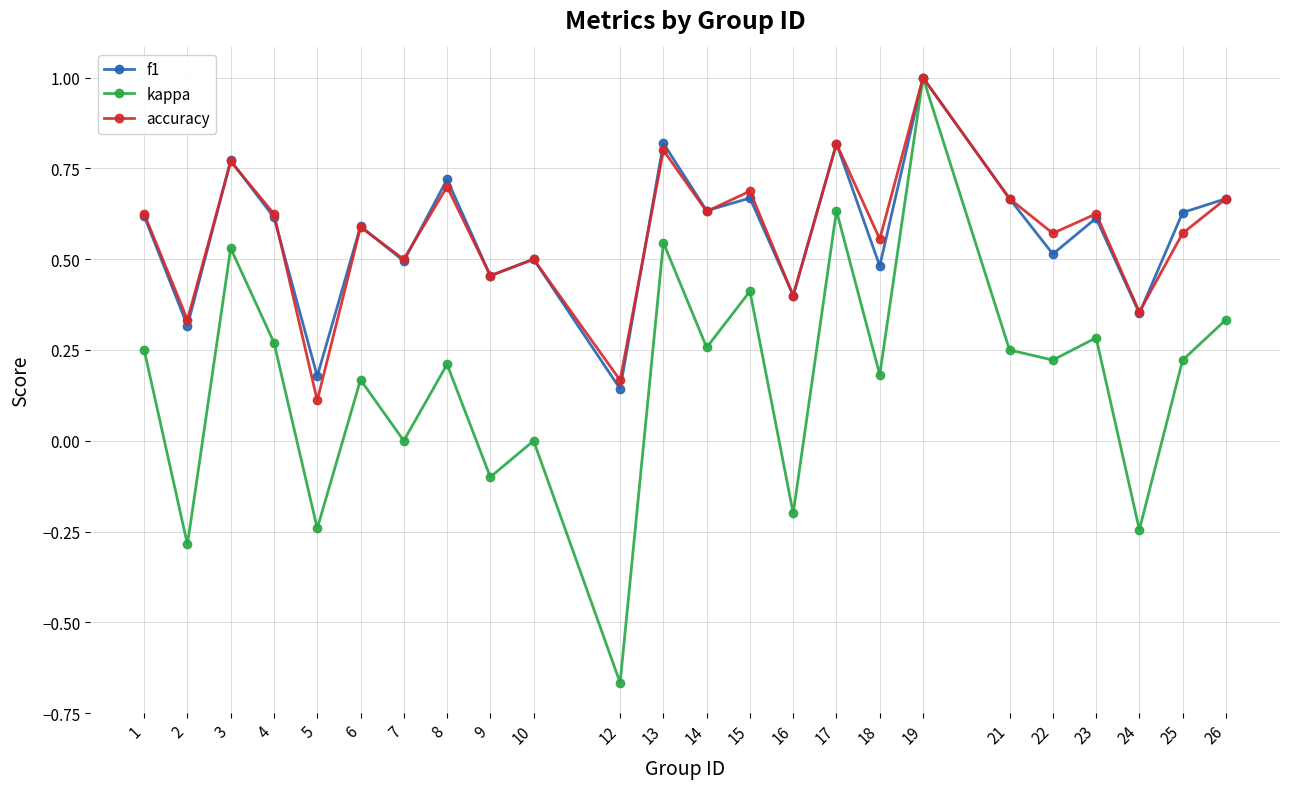

The kappa series shows 0.2 at 6. True or false?

True